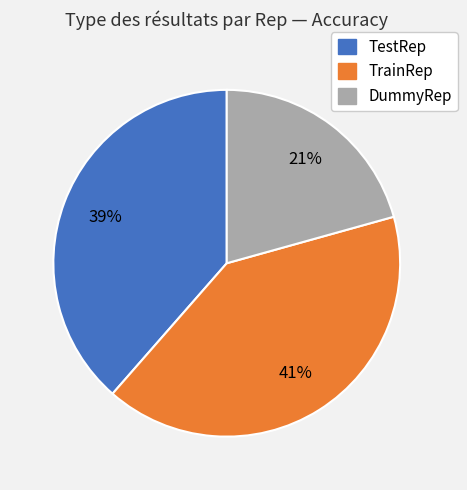

Is it true that DummyRep is 28% of the pie?

False